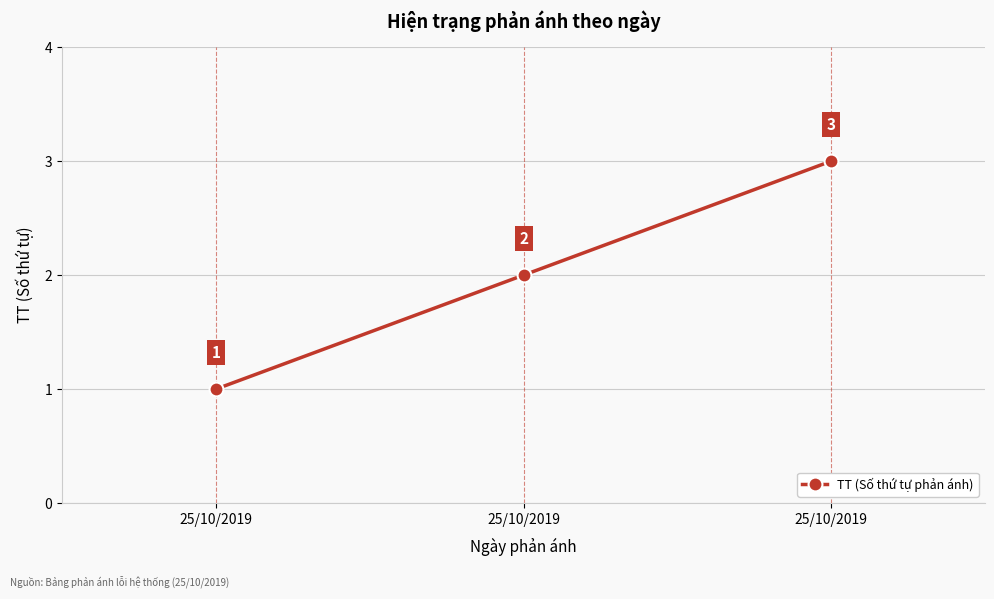

Approximately how many times larger is the value at 25/10/2019 compared to 25/10/2019?

0.3